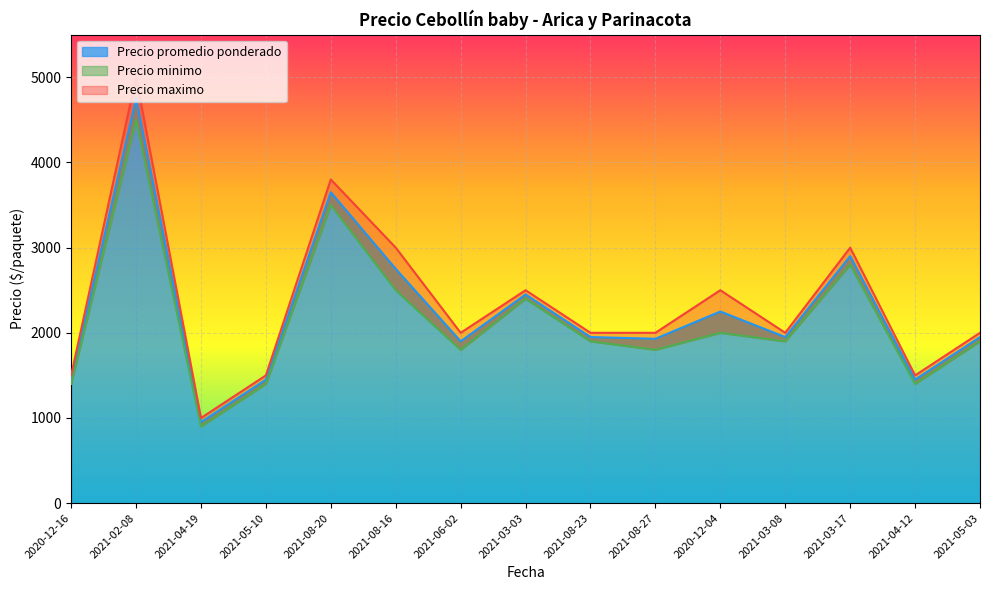

The value of Precio maximo at 2021-03-03 is 2500. True or false?

True